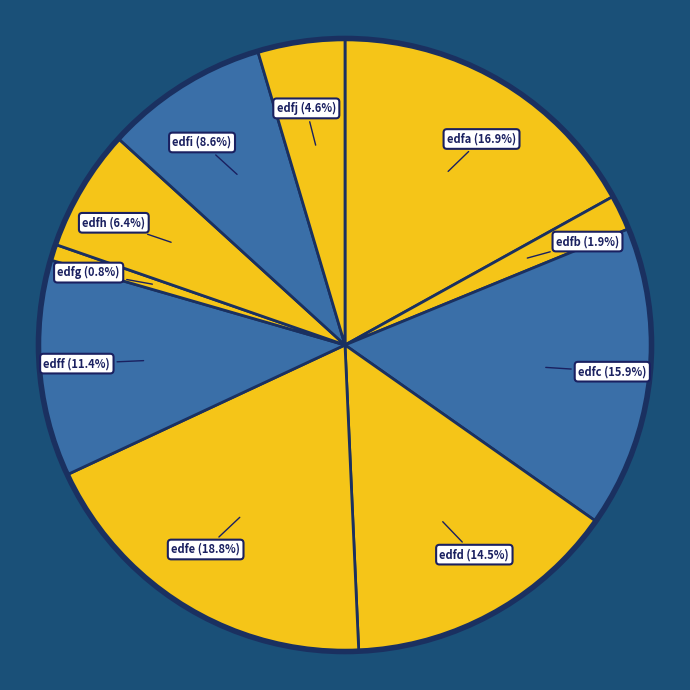

How many slices are in this pie chart?

10